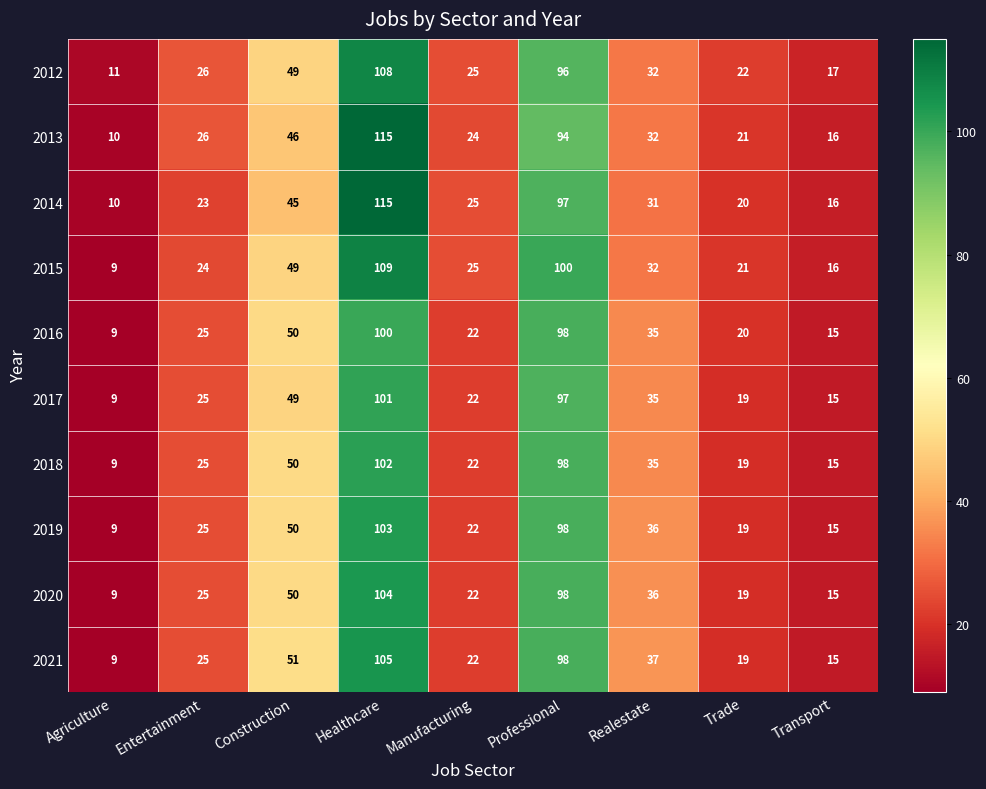

Read the 2017 value at Manufacturing, to the nearest 10.

20